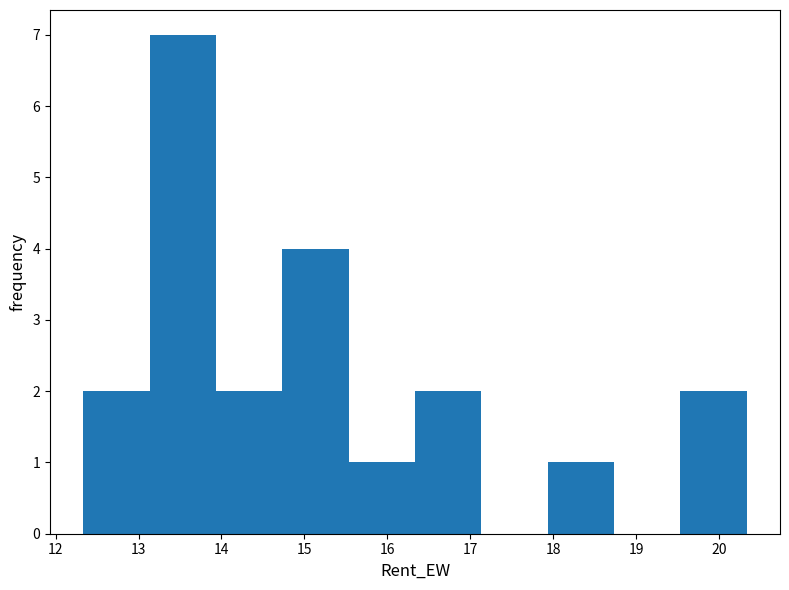

Reading left to right, list every bar in this chart as the range it spans on the x-axis followed by its height. Neither the bar edges nor the heights are printed on the chart, so give them approximately, as read against the axes.

12.3 to 13.1: 2
13.1 to 13.9: 7
13.9 to 14.7: 2
14.7 to 15.5: 4
15.5 to 16.3: 1
16.3 to 17.1: 2
17.1 to 17.9: 0
17.9 to 18.7: 1
18.7 to 19.5: 0
19.5 to 20.3: 2